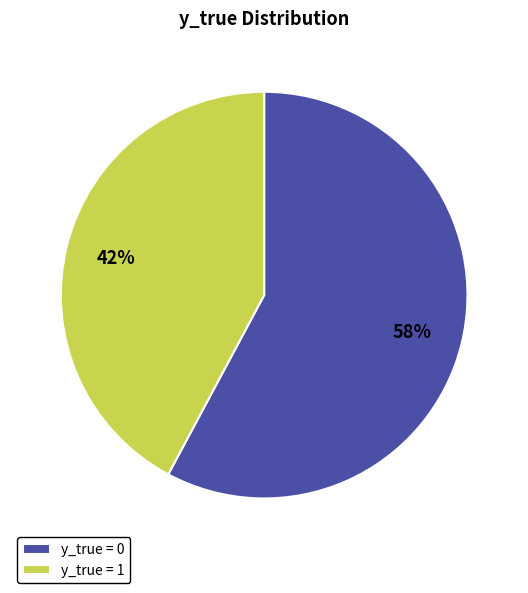

Is it true that y_true = 1 is 42% of the pie?

True